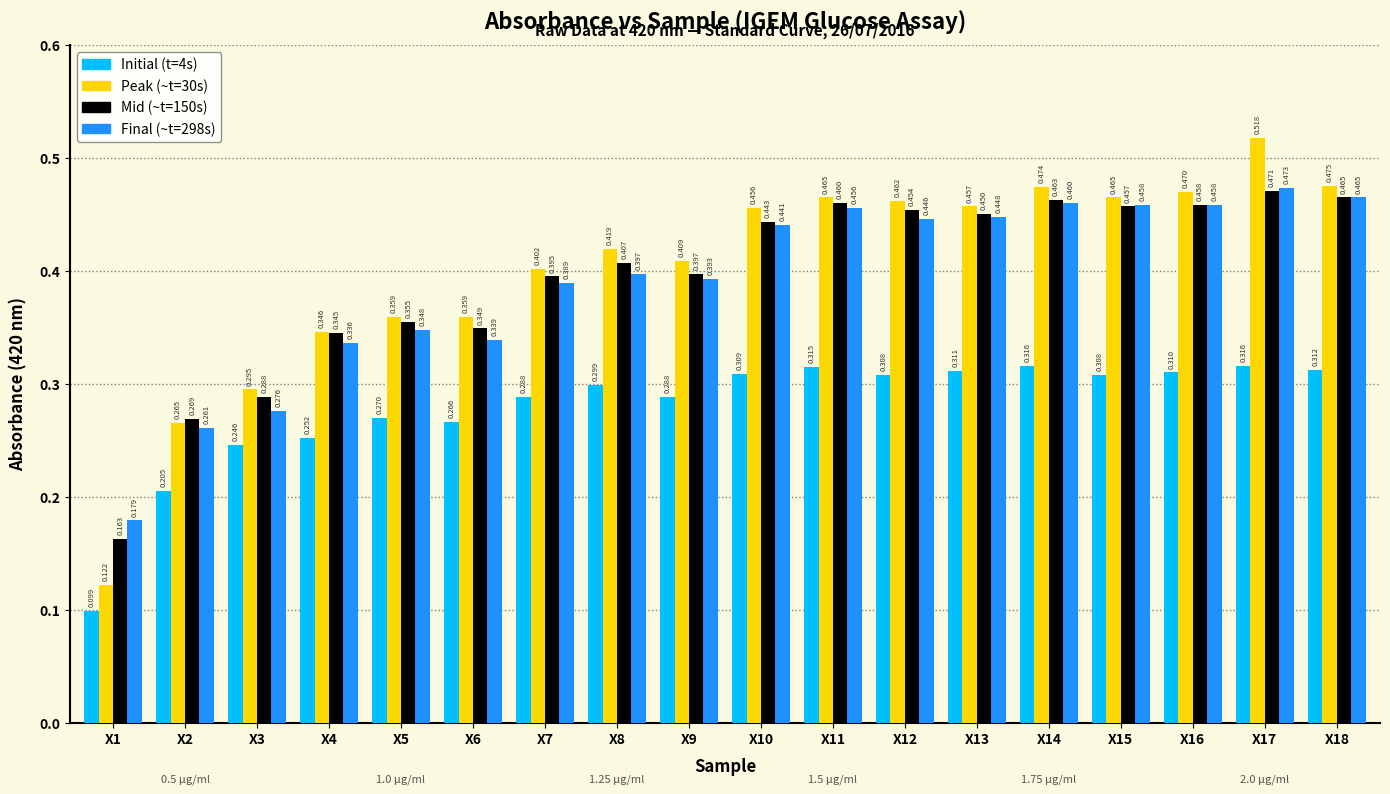

Is the value of Mid (~t=150s) at X15 greater than the value of Peak (~t=30s) at X17?

No